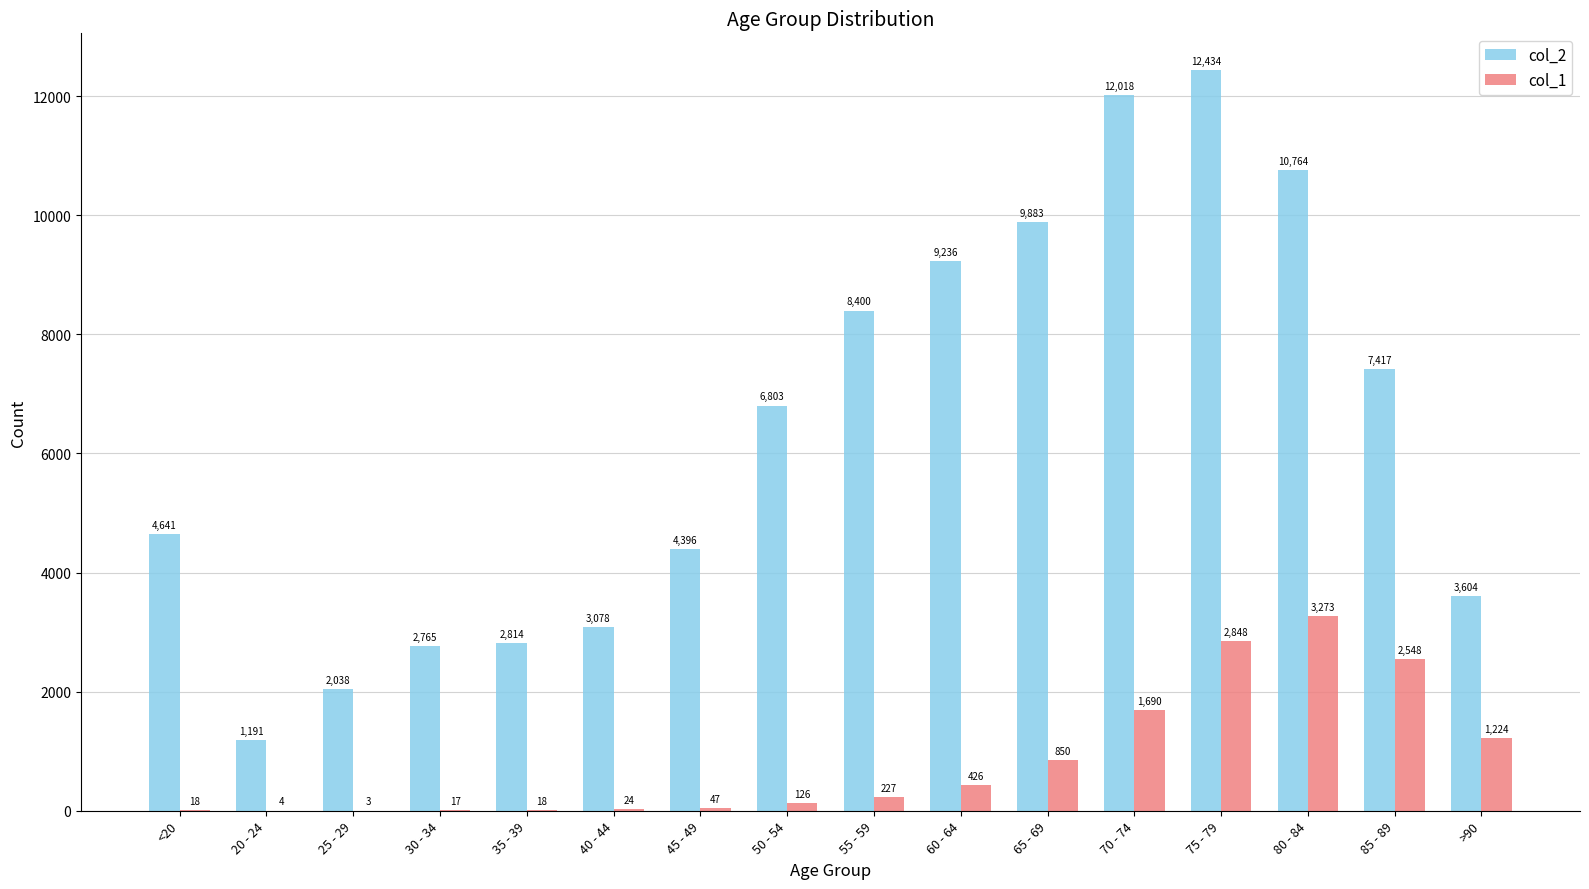

What is the highest value of the col_1 series?

3273